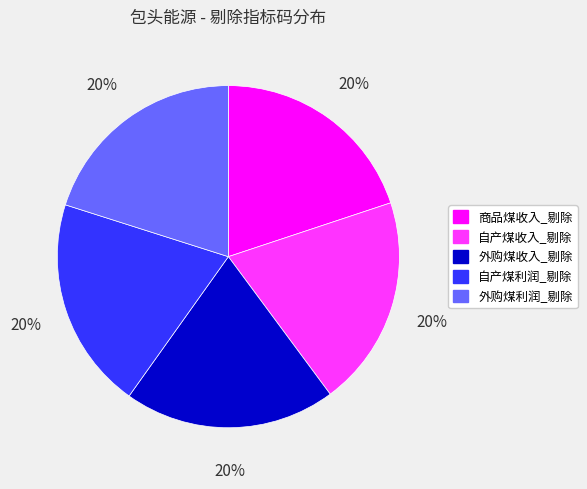

Is there a majority slice in this chart?

No